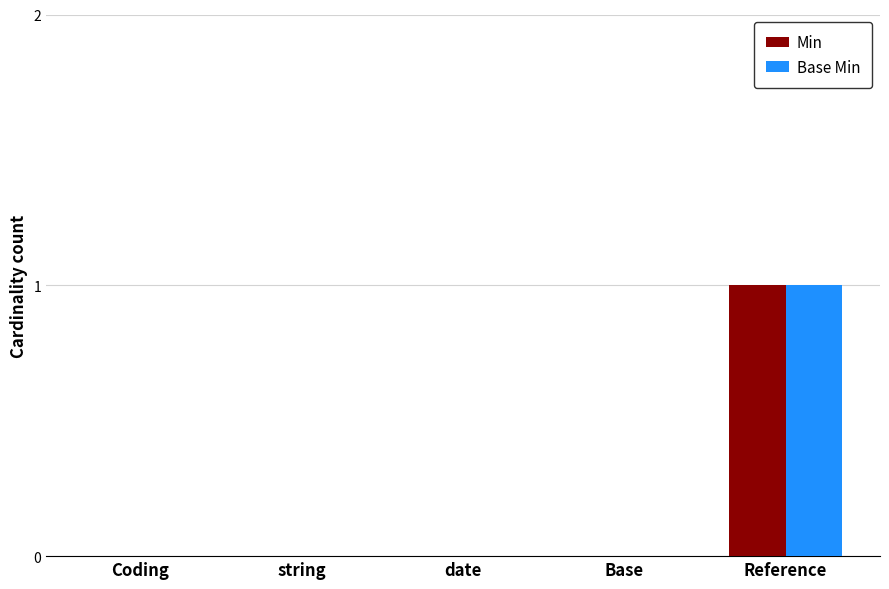

How many categories are shown in the chart?

5